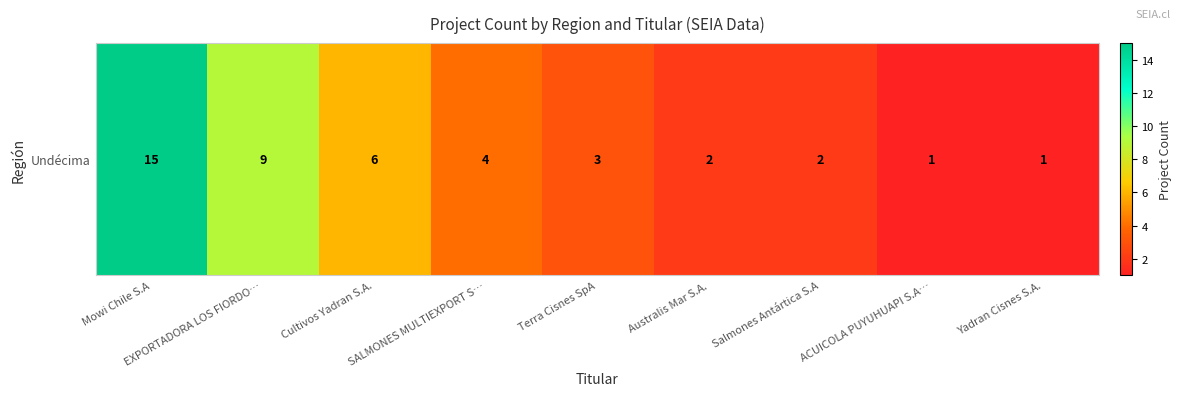

What is the ratio of the value at Terra Cisnes SpA to the value at ACUICOLA PUYUHUAPI S.A…?

3.0